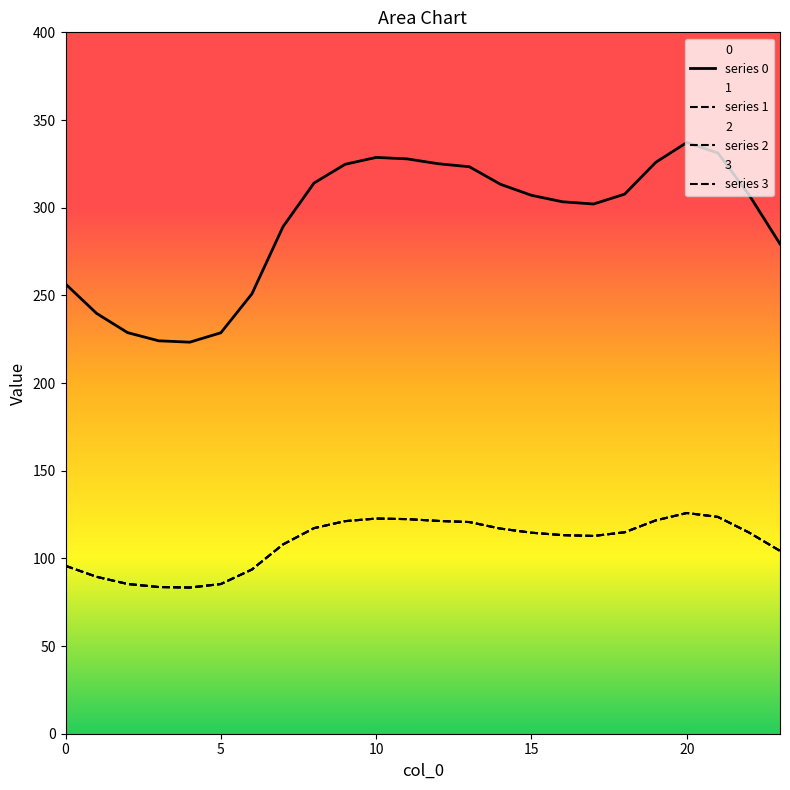

What is the difference between the maximum and minimum values in the series 2 series?

42.5